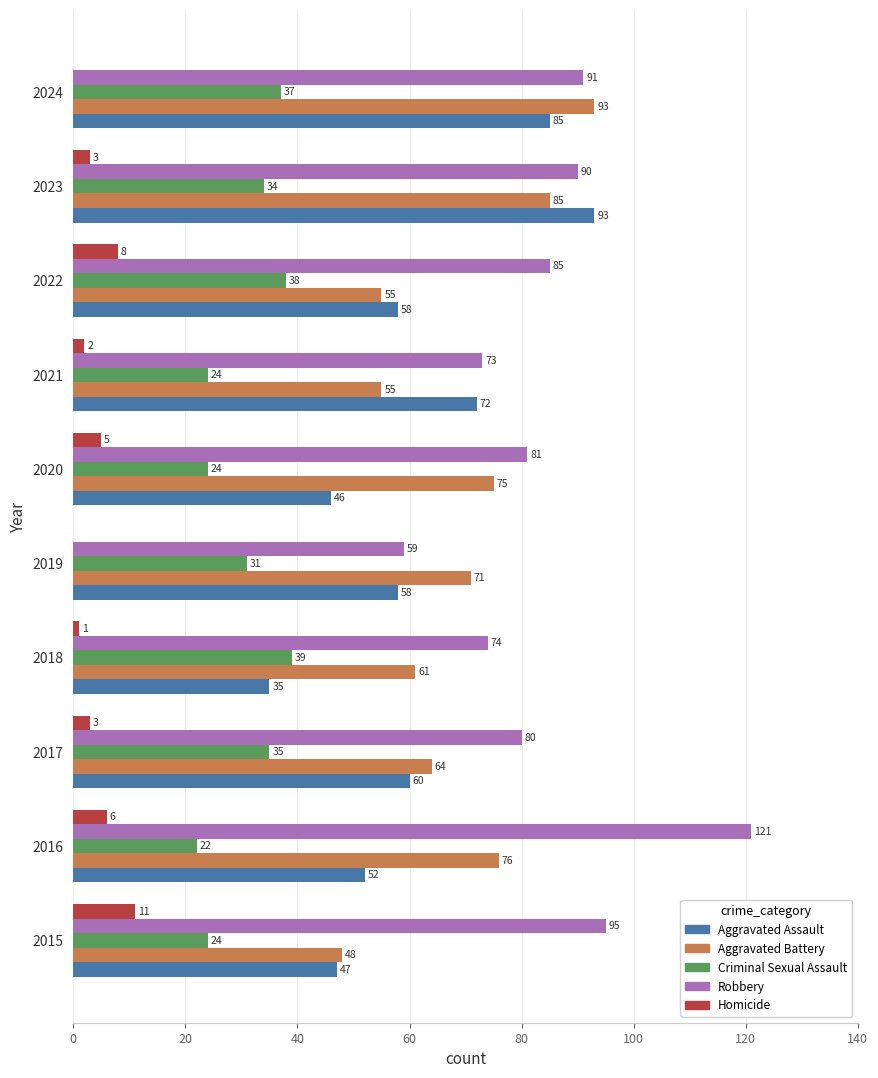

Between 2017 and 2024, which series saw the biggest shift?

Aggravated Battery